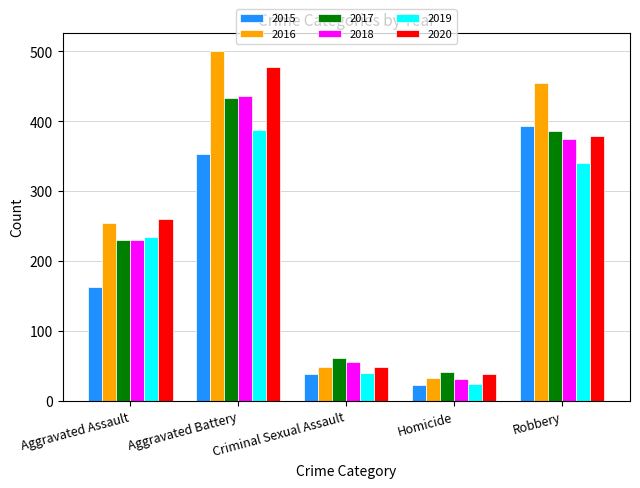

Reading right to left, transcribe all the data shown in this chart.

2015: 393	23	38	354	163
2016: 455	33	49	501	255
2017: 386	42	62	434	230
2018: 375	31	56	436	231
2019: 340	24	40	388	235
2020: 379	39	49	478	261